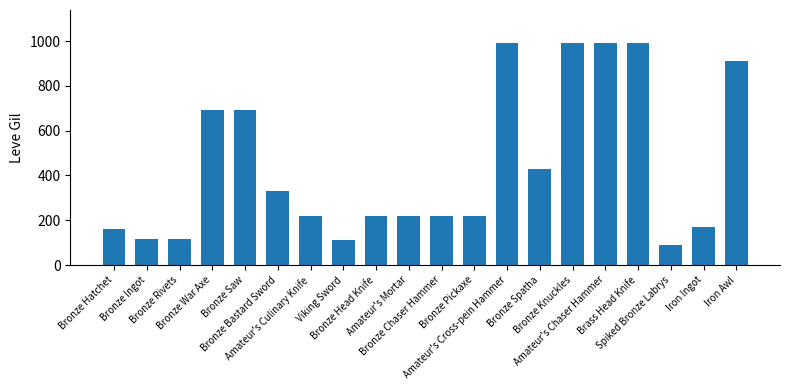

What is the smallest value displayed?

90